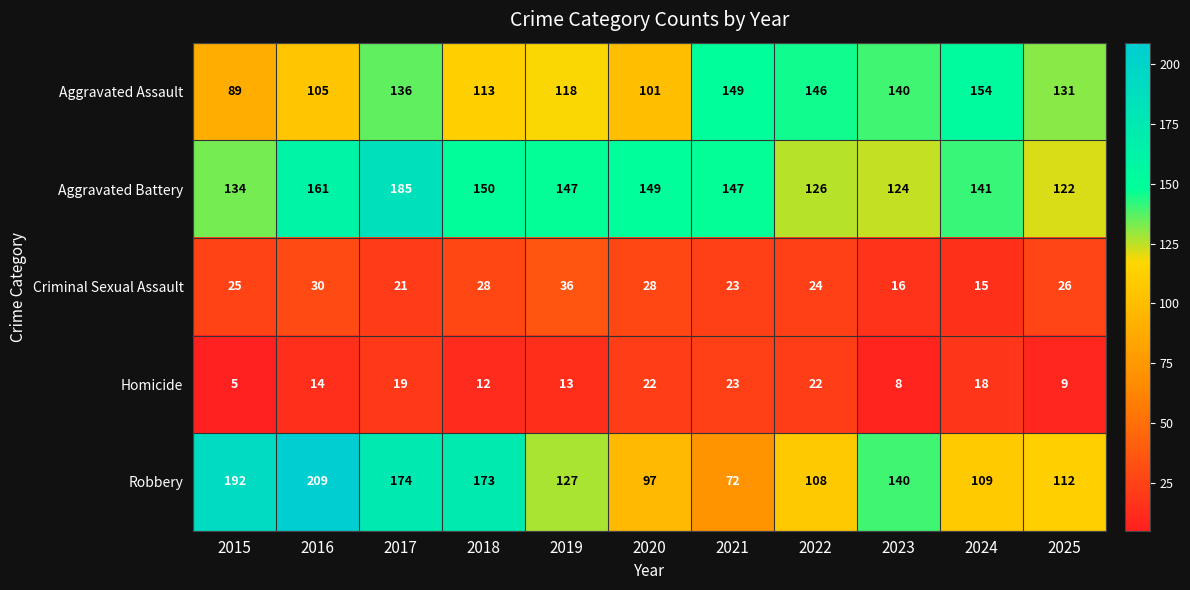

Where is Criminal Sexual Assault nearest to the value 25?

2015